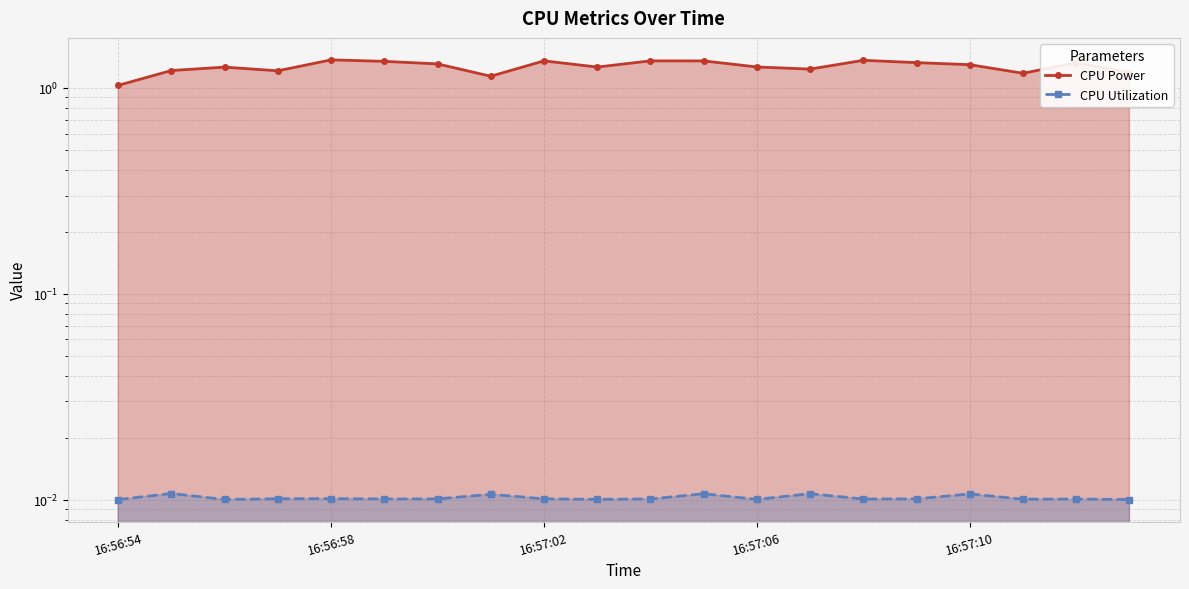

What is the sum of all CPU Utilization values?

0.2